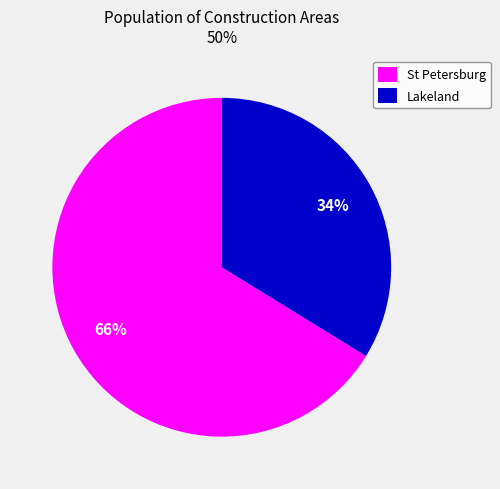

To the nearest percent, what portion does Lakeland represent?

34%